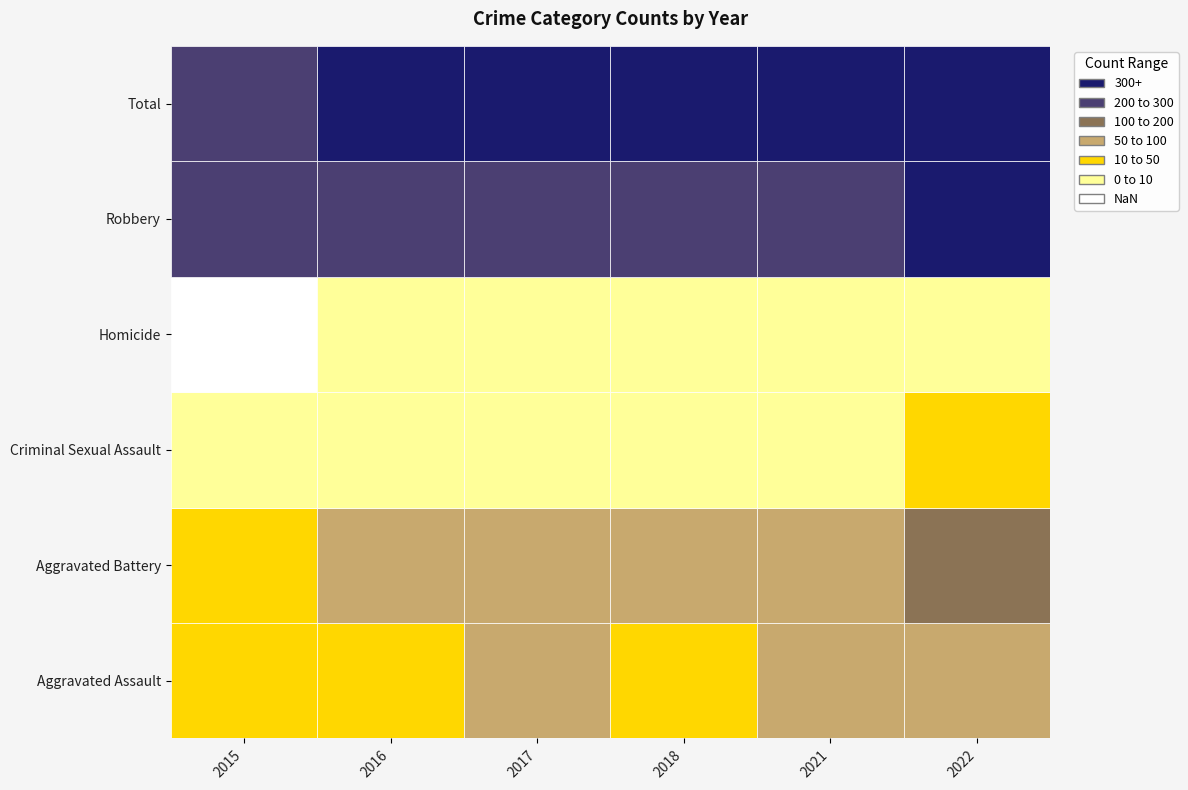

How many data points in 2021 are above 62?

2